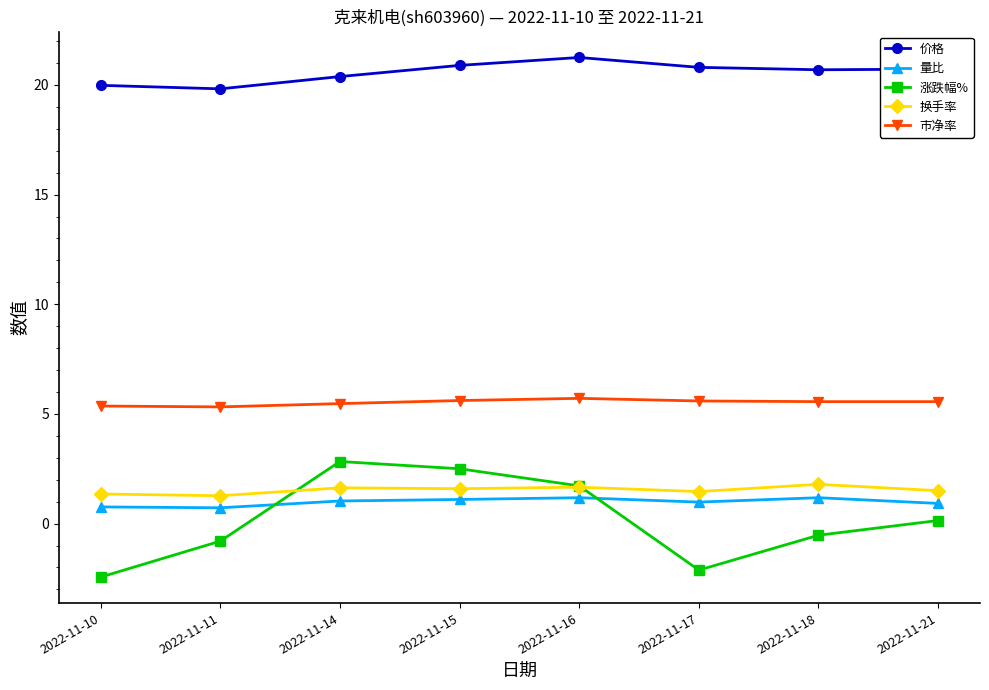

True or false: 市净率 and 涨跌幅% intersect in this chart.

False